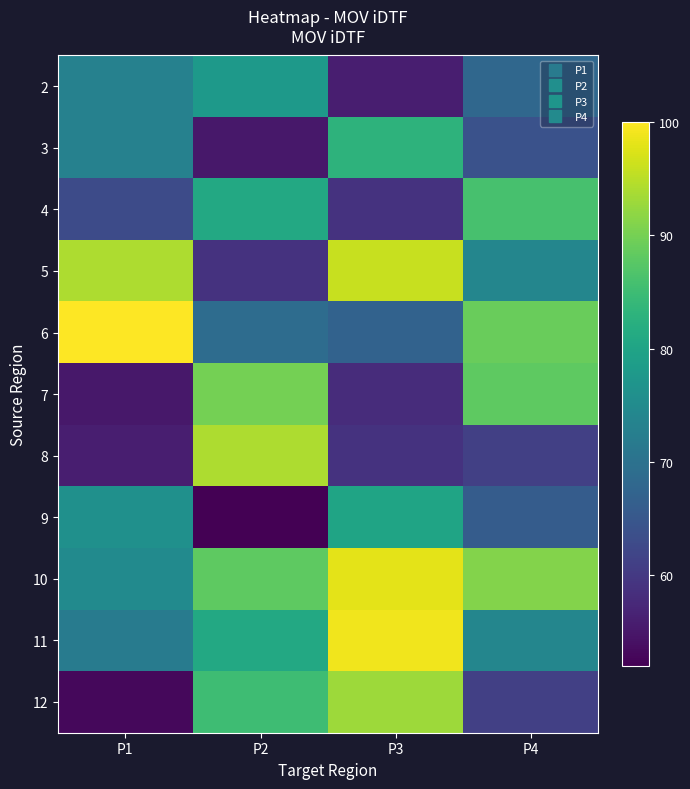

Reading left to right, extract all data points from this chart.

2: P1=73	P2=78	P3=56	P4=68
3: P1=73	P2=55	P3=83	P4=64
4: P1=63	P2=81	P3=59	P4=86
5: P1=94	P2=59	P3=96	P4=74
6: P1=100	P2=69	P3=67	P4=89
7: P1=55	P2=90	P3=58	P4=88
8: P1=56	P2=94	P3=59	P4=61
9: P1=76	P2=52	P3=80	P4=66
10: P1=75	P2=88	P3=98	P4=91
11: P1=72	P2=81	P3=99	P4=74
12: P1=53	P2=85	P3=93	P4=61